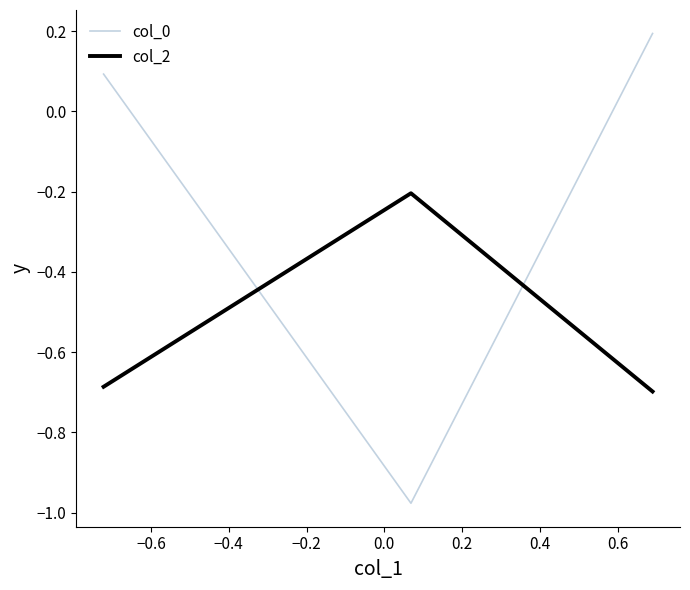

What are all the series names shown in the legend?

col_0, col_2